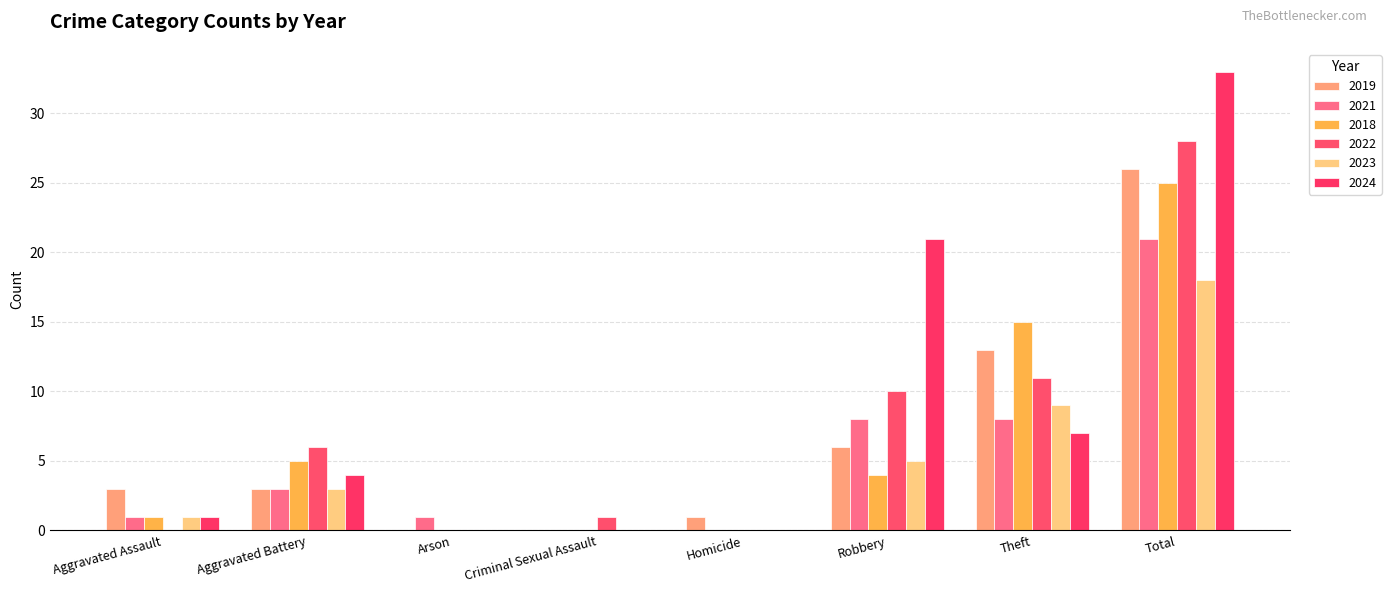

What are all the series names shown in the legend?

2019, 2021, 2018, 2022, 2023, 2024